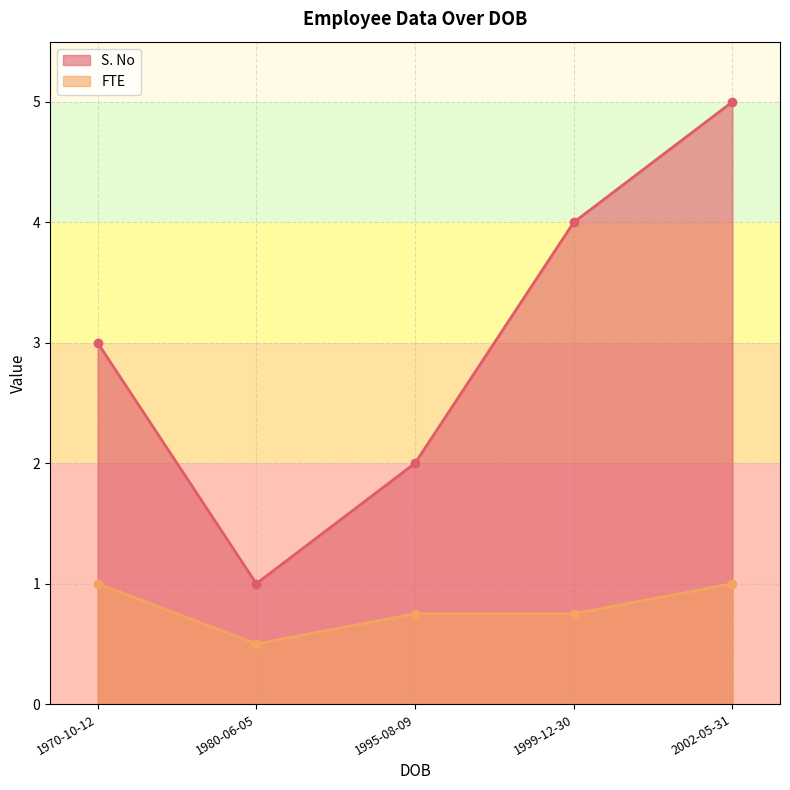

Where is FTE nearest to the value 0?

1980-06-05